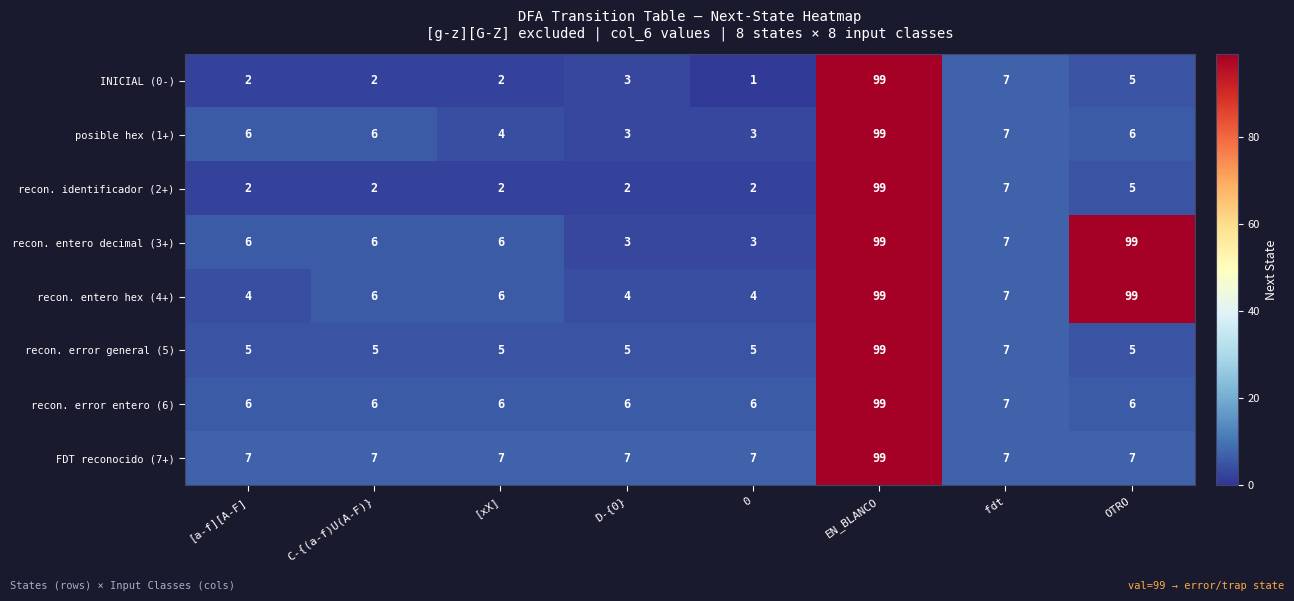

What is the difference between the recon. error general (5) values at EN_BLANCO and D-{0}?

94